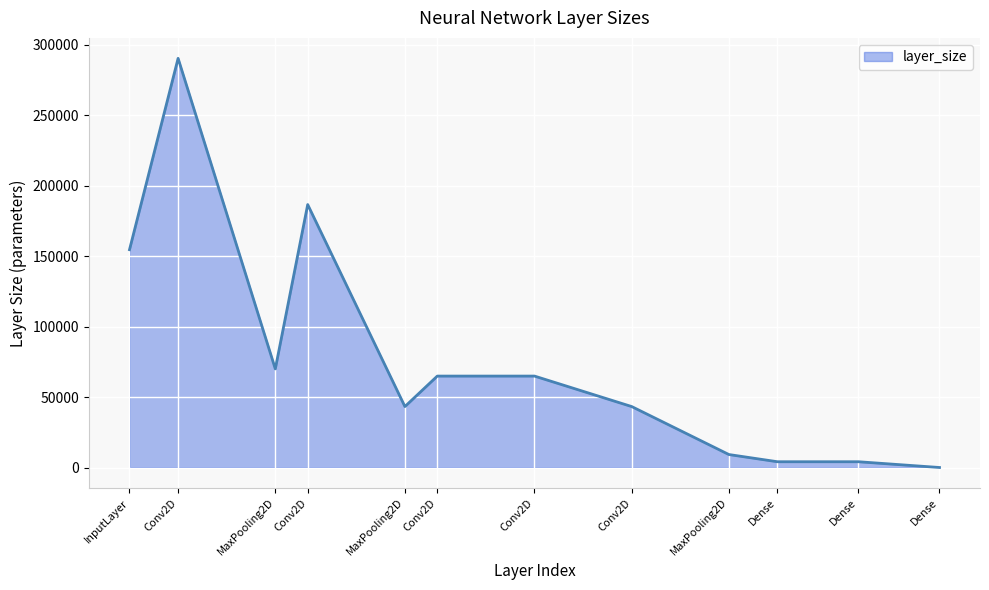

List the labels in order of value, largest first.

Conv2D, Conv2D, InputLayer, MaxPooling2D, Conv2D, Conv2D, MaxPooling2D, Conv2D, MaxPooling2D, Dense, Dense, Dense